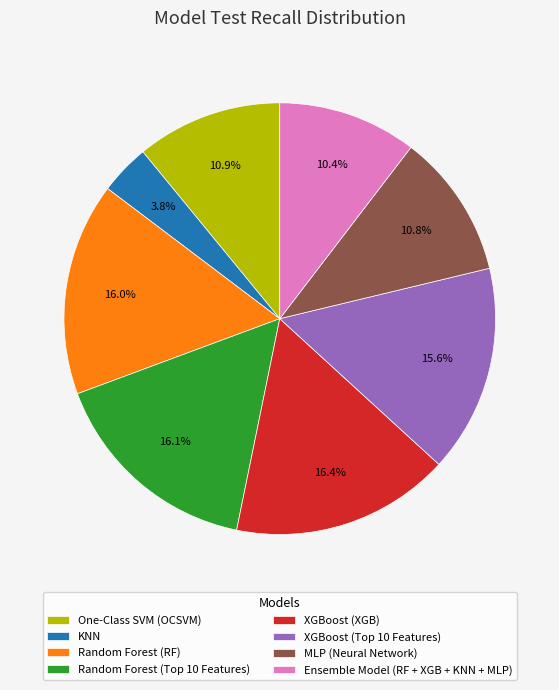

The Ensemble Model (RF + XGB + KNN + MLP) slice represents 10% of the pie. True or false?

True